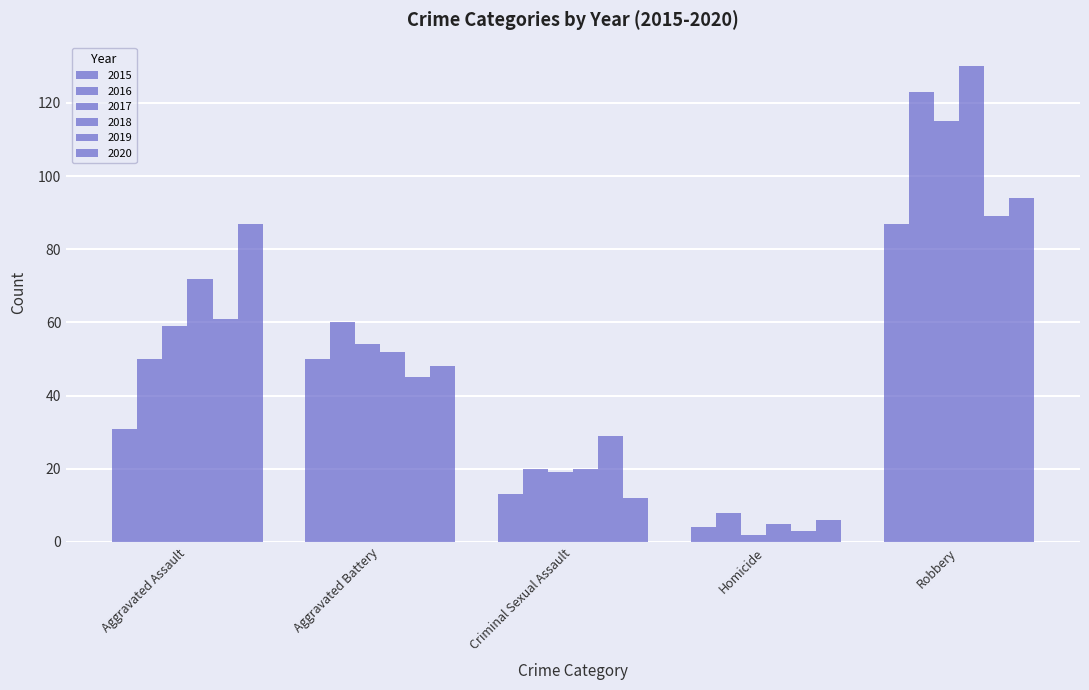

How many bars are there in total?

30